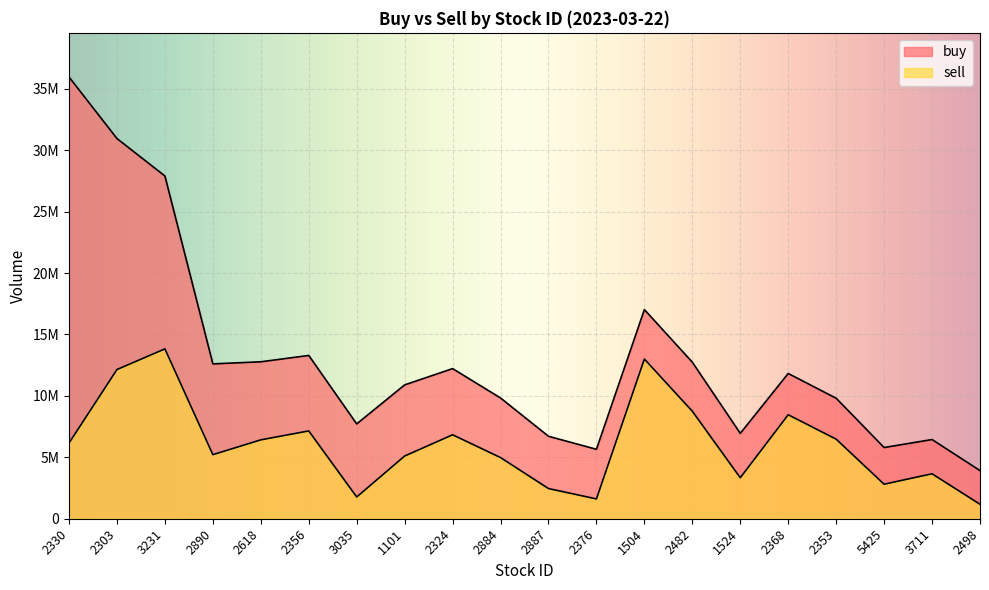

What is the difference between the second highest and minimum values in the sell series?

11821000